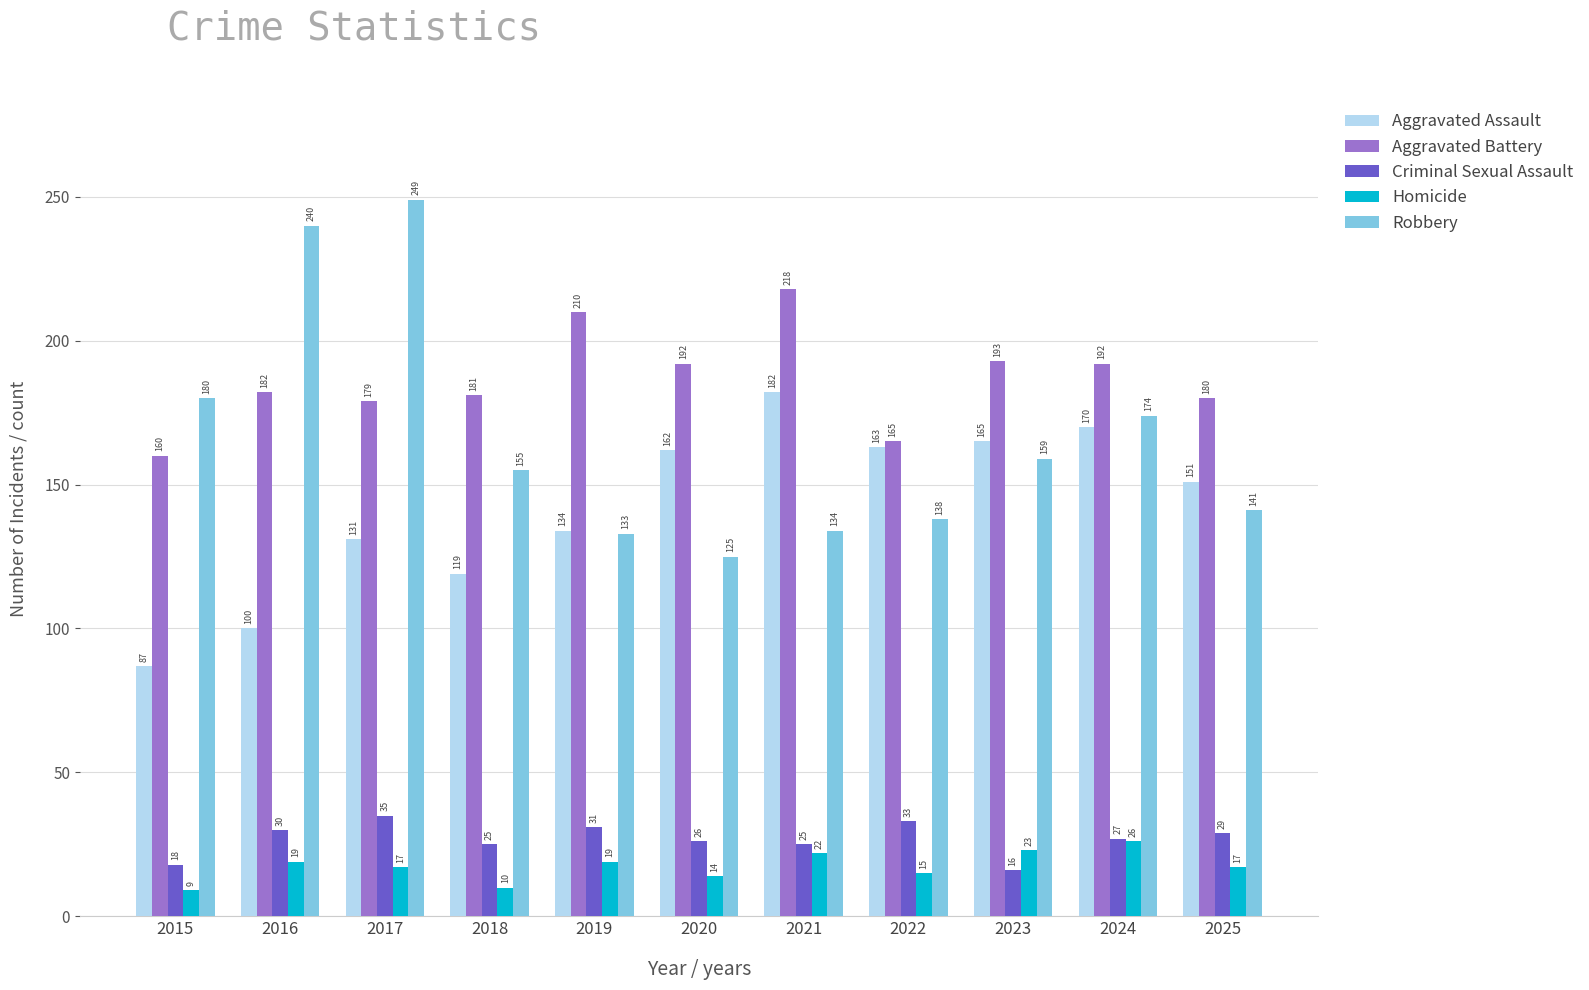

Which series has the widest spread of values?

Robbery